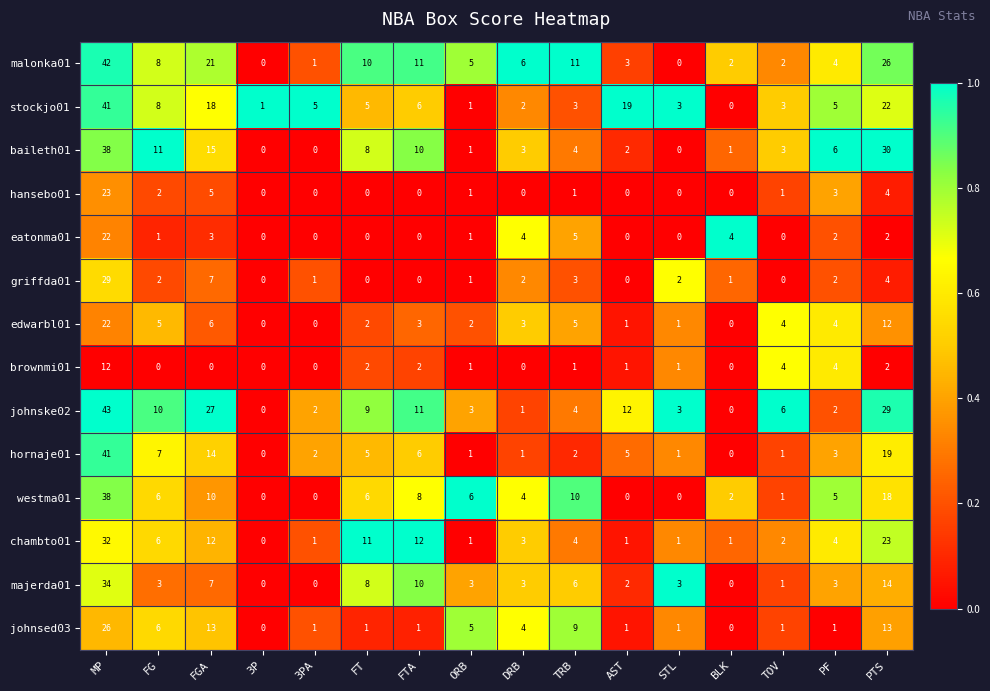

What is the sum of the edwarbl01 values at FG and DRB?

8